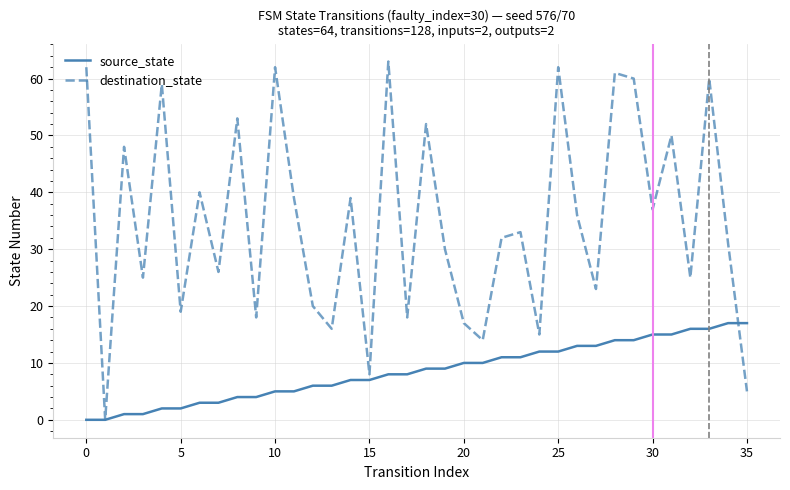

List the series in order of their overall mean, lowest first.

source_state, destination_state